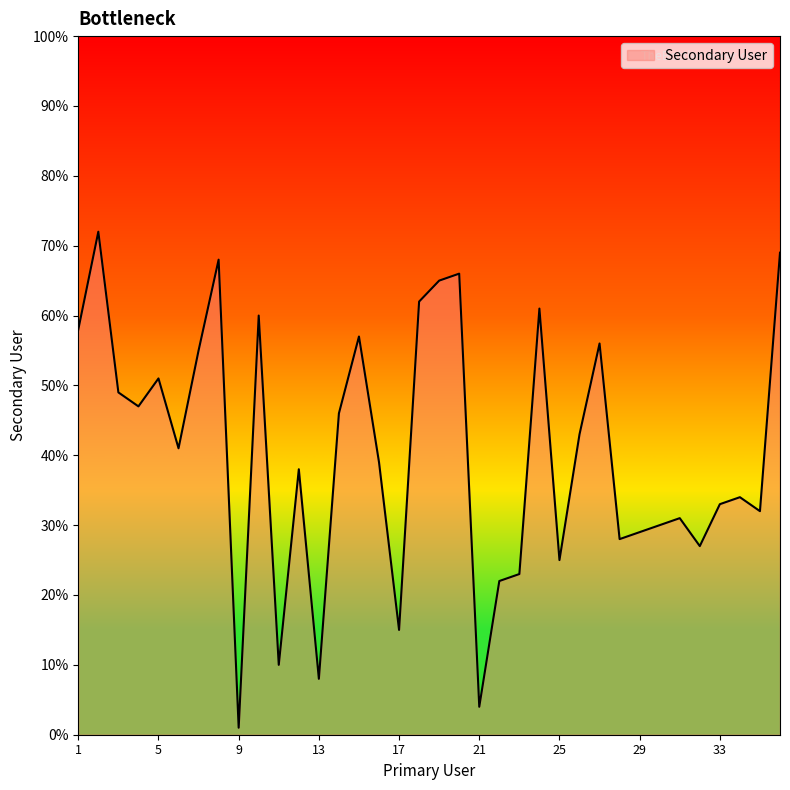

What is the greatest value displayed?

72